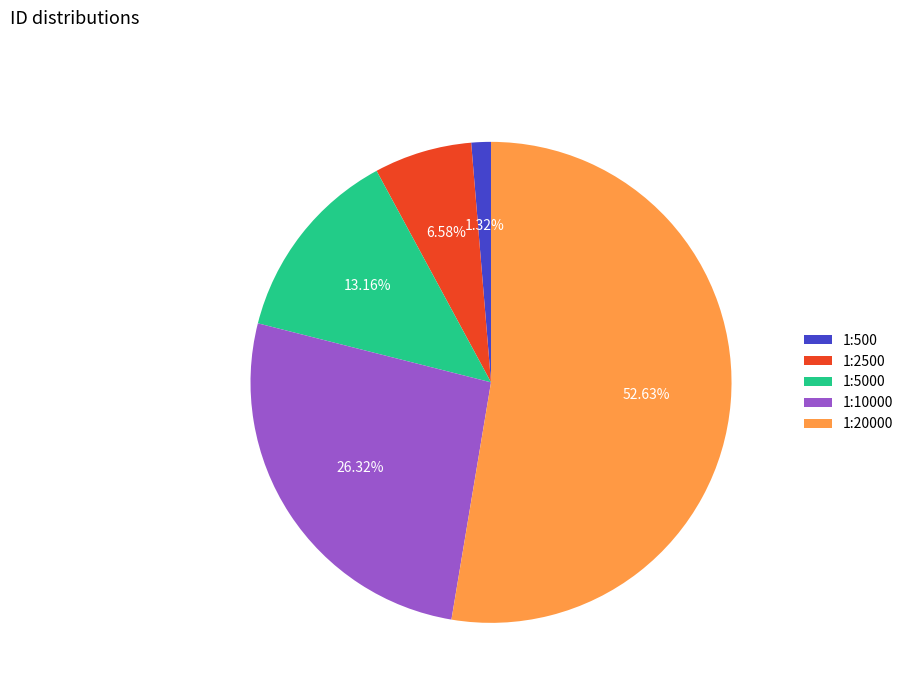

How many segments does this pie chart have?

5